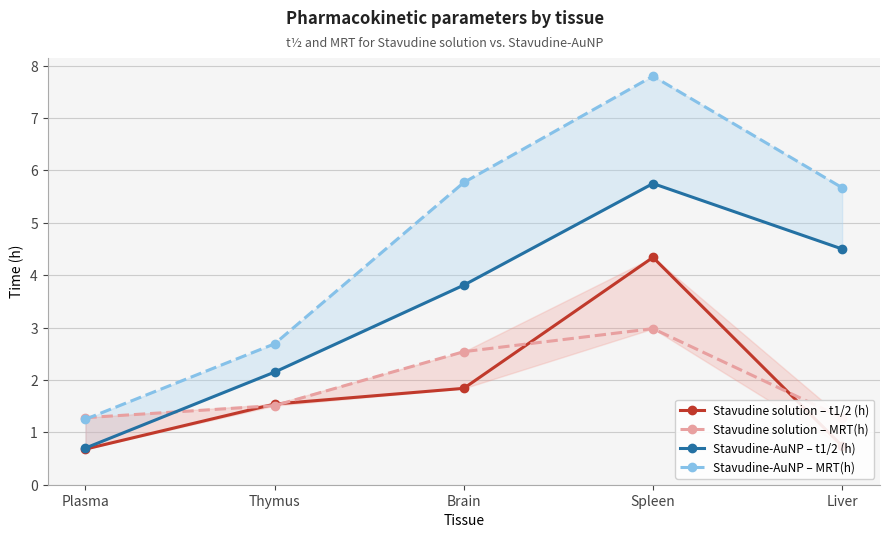

What is the approximate value of Stavudine-AuNP – t1/2 (h) at Brain?

3.8